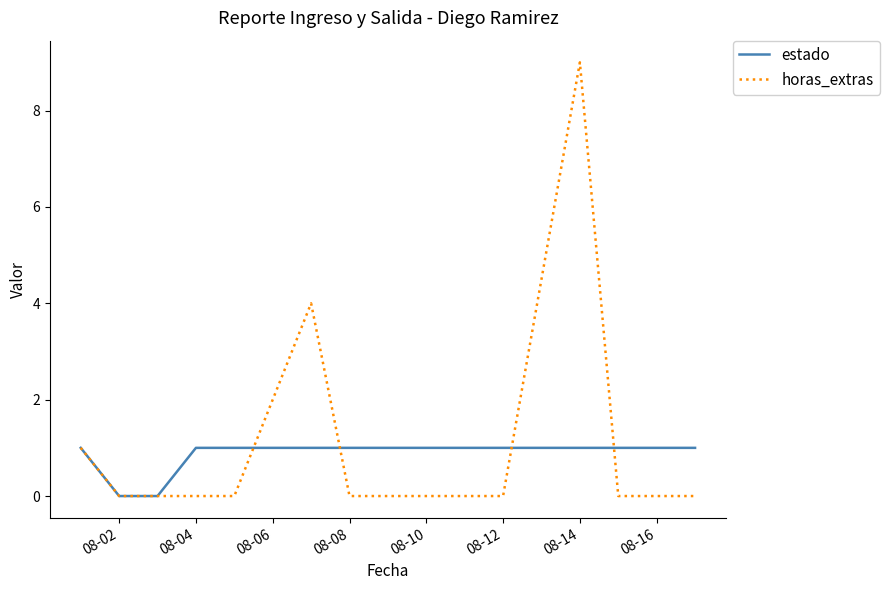

List the series in order of their peak value, lowest first.

estado, horas_extras